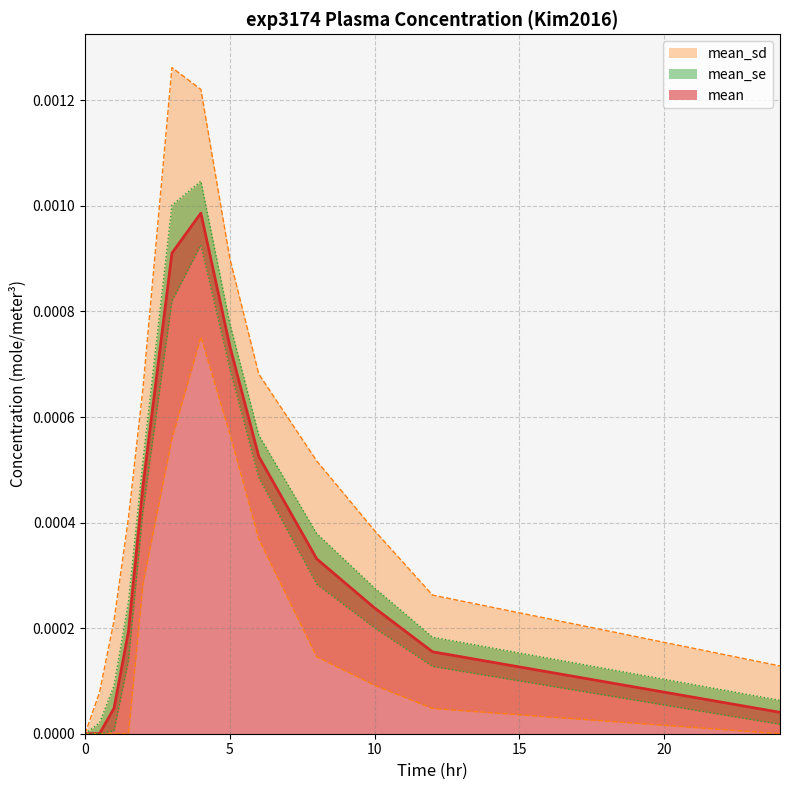

How many values in mean_sd are above zero?

12